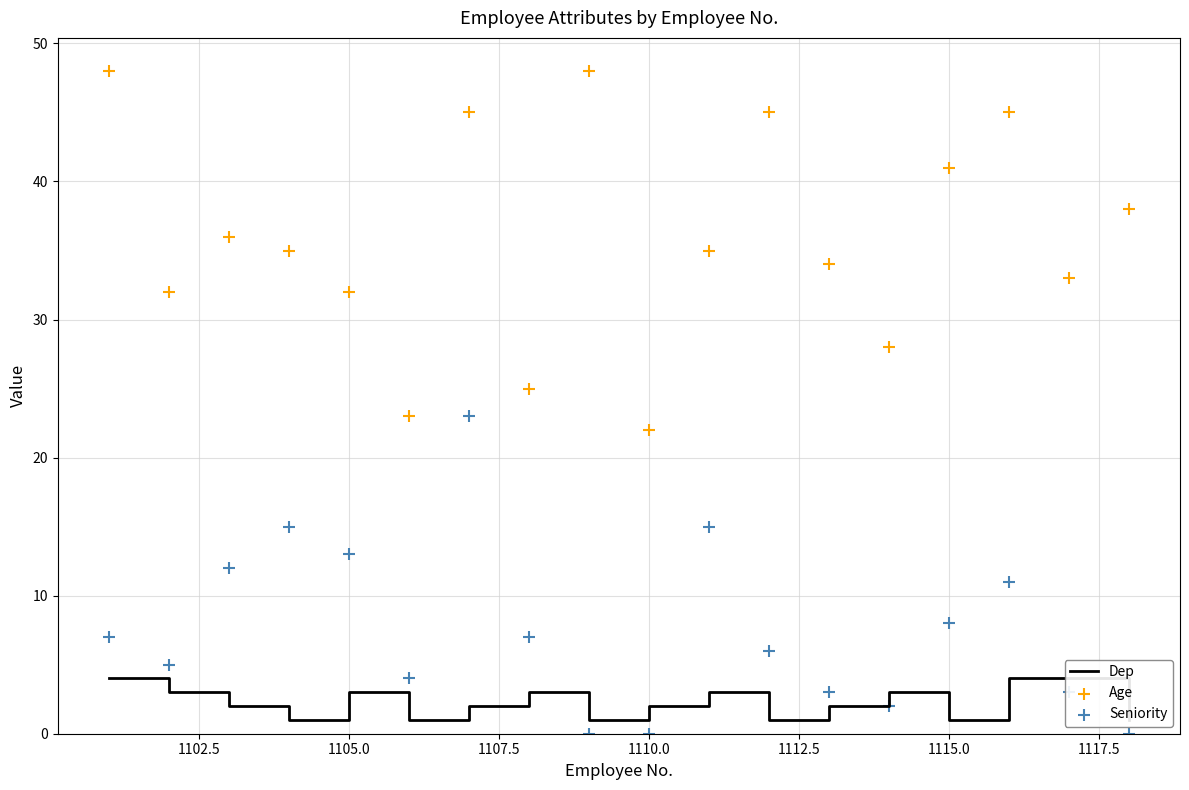

Which series has the largest Y range (max minus min)?

Age